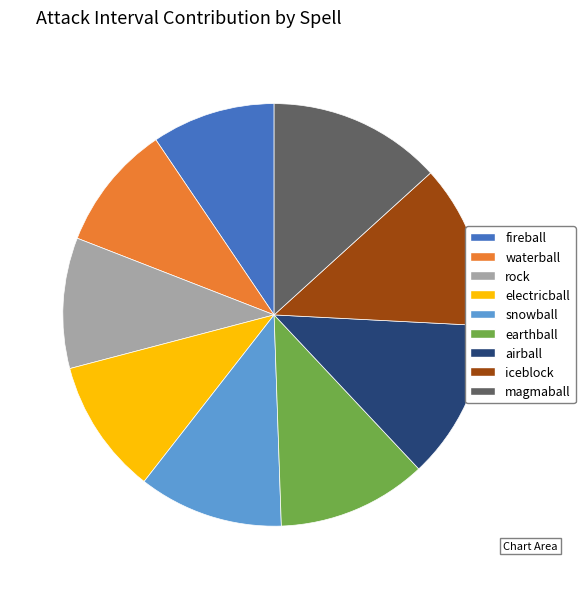

Does magmaball represent more than half of the total?

No